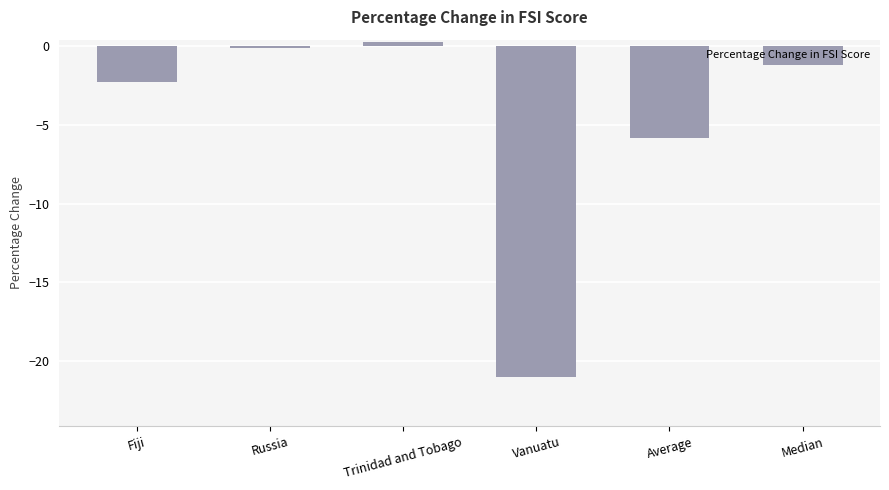

What is the minimum value shown in the chart?

-21.0